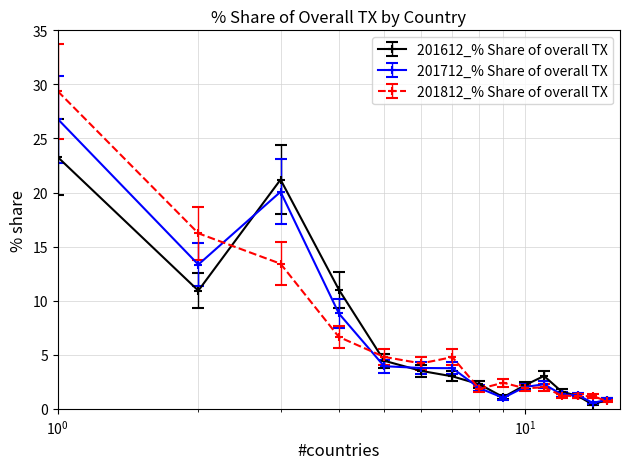

What are all the series names shown in the legend?

201612_% Share of overall TX, 201712_% Share of overall TX, 201812_% Share of overall TX